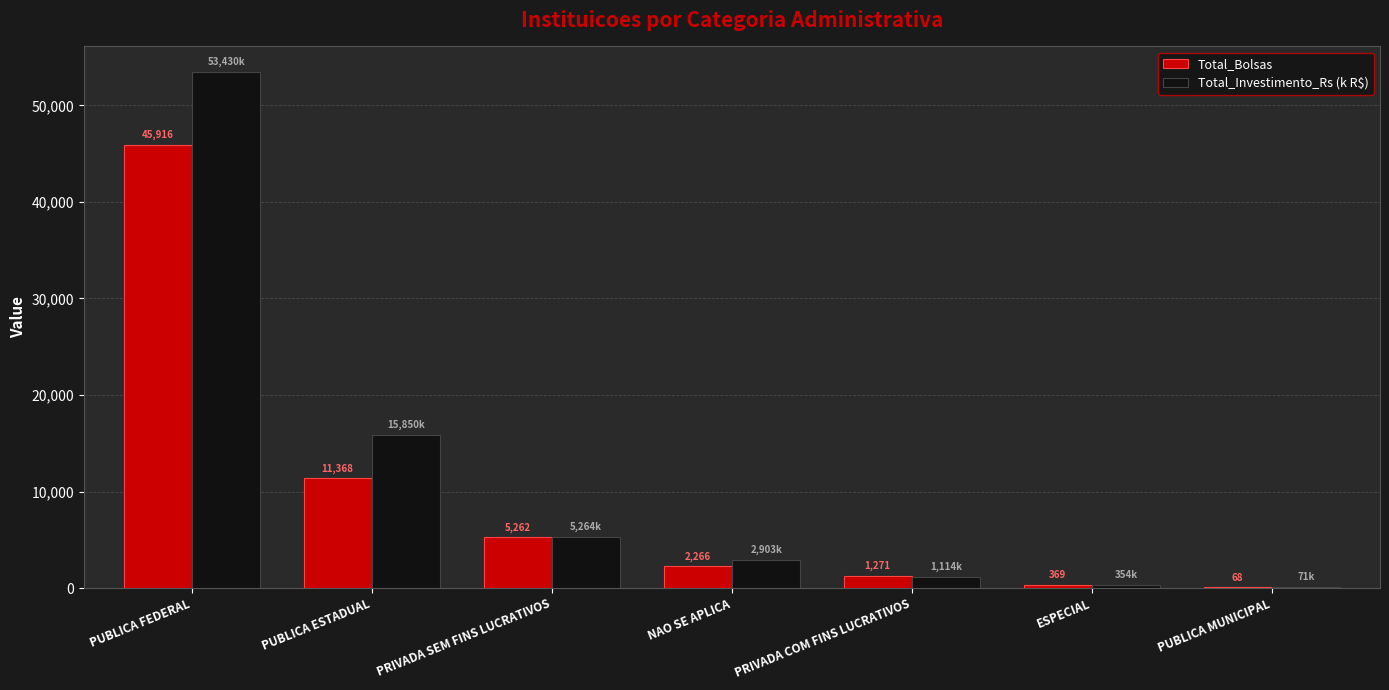

True or false: Total_Investimento_Rs (k R$) has a value of 70.6 at PUBLICA MUNICIPAL.

True